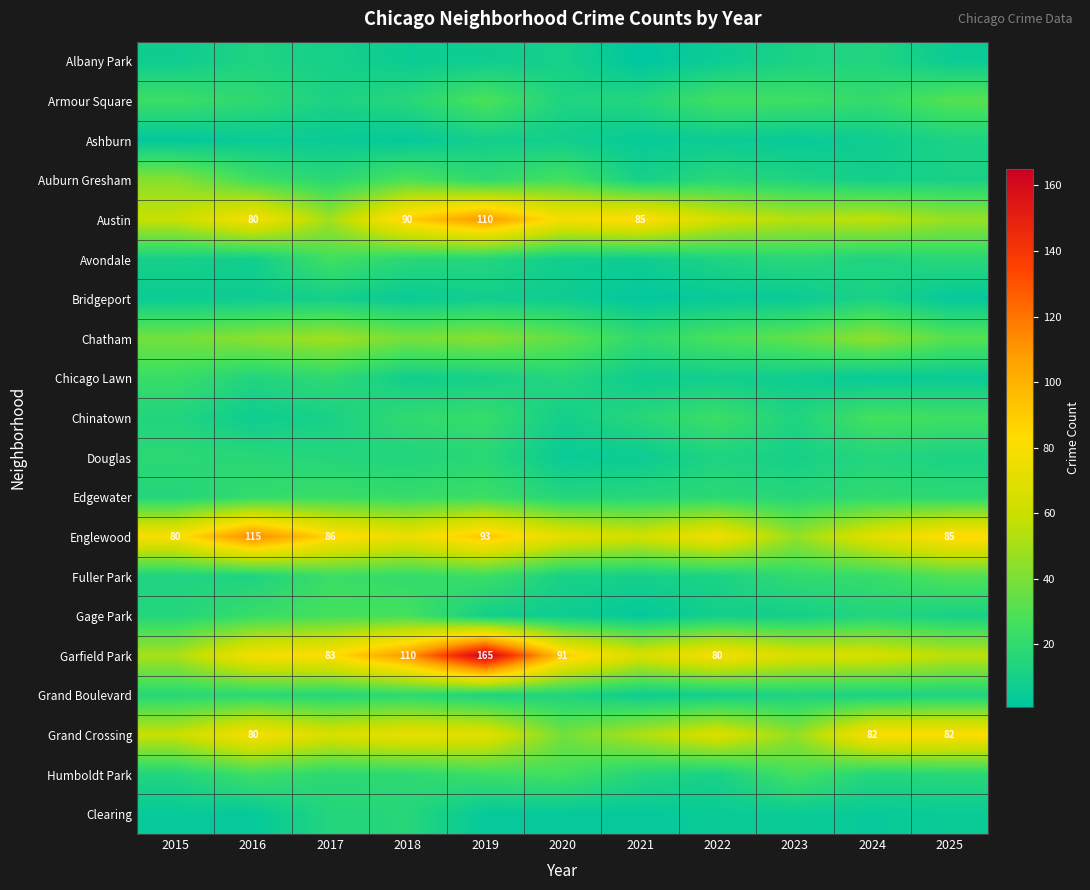

What is the difference between the highest and lowest values at 2018?

107